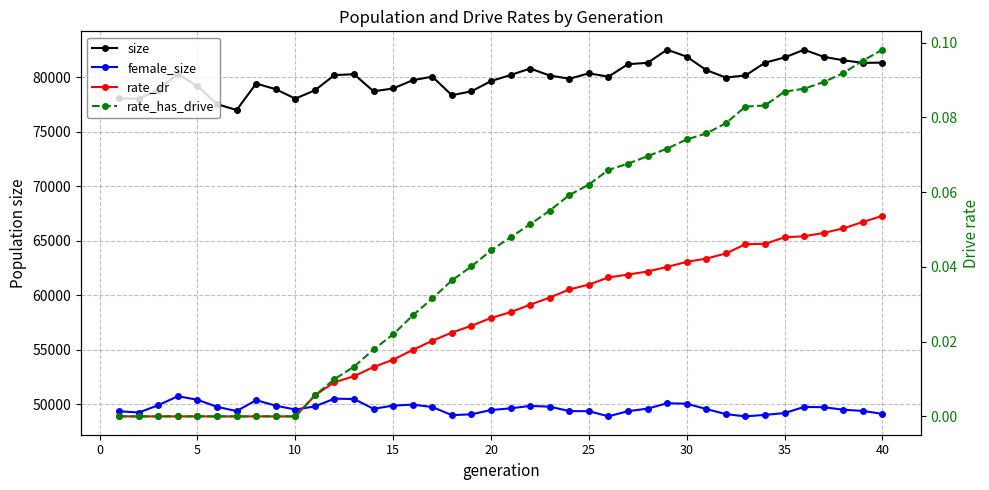

How many interior local peaks does the female_size series have?

7